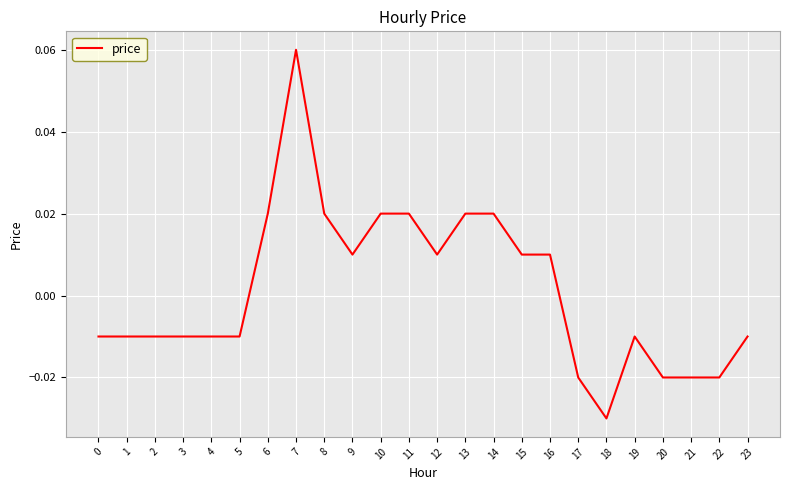

At which label does the data first exceed 0?

6